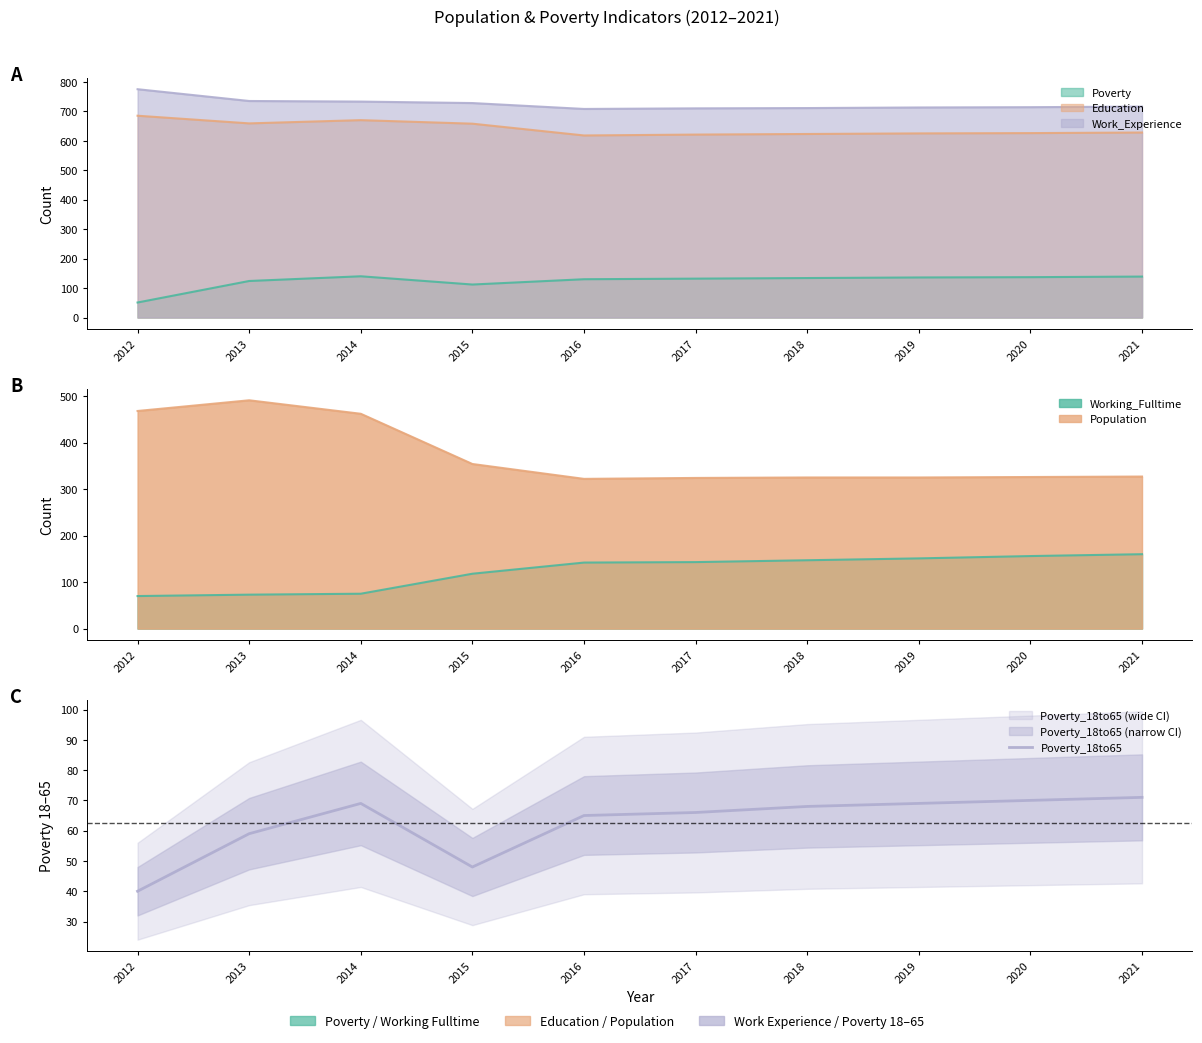

How many values exceed 68?

4